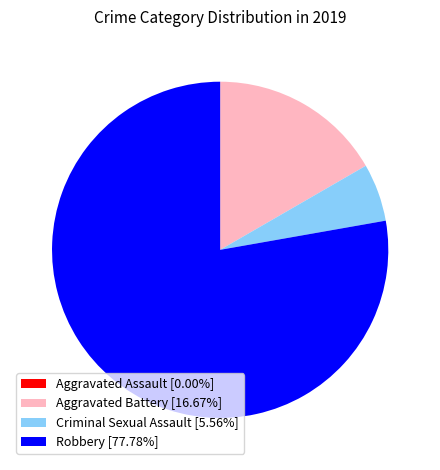

Which category has the biggest portion of the pie?

Robbery